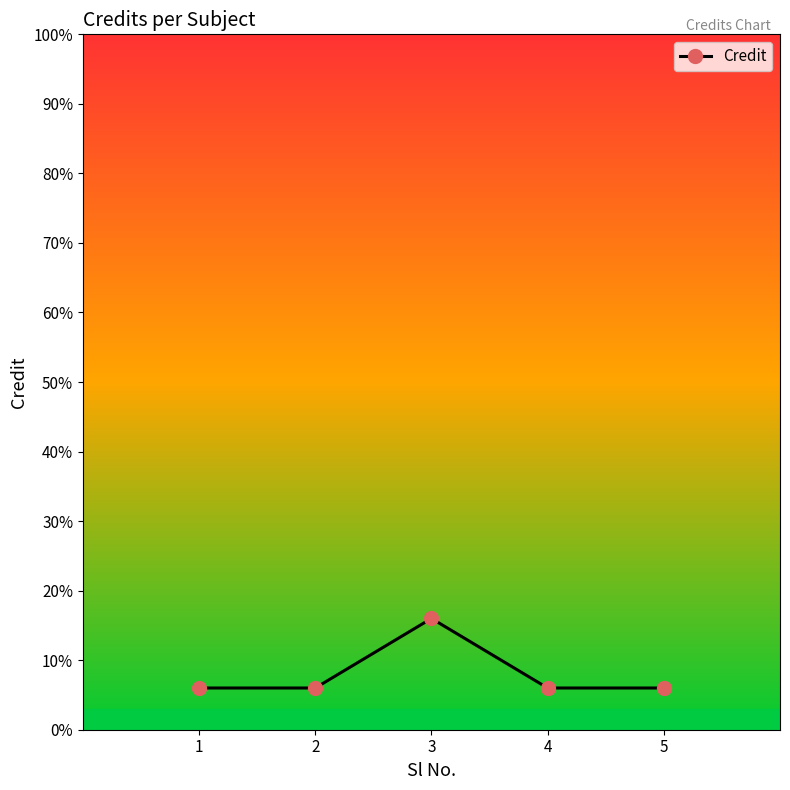

How many values are between 6 and 7?

4